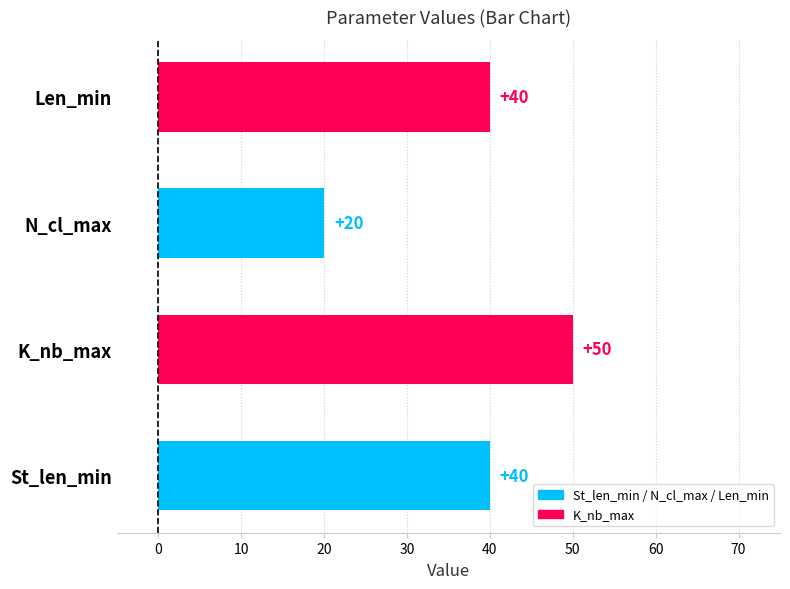

Which has a higher value, N_cl_max or K_nb_max?

K_nb_max